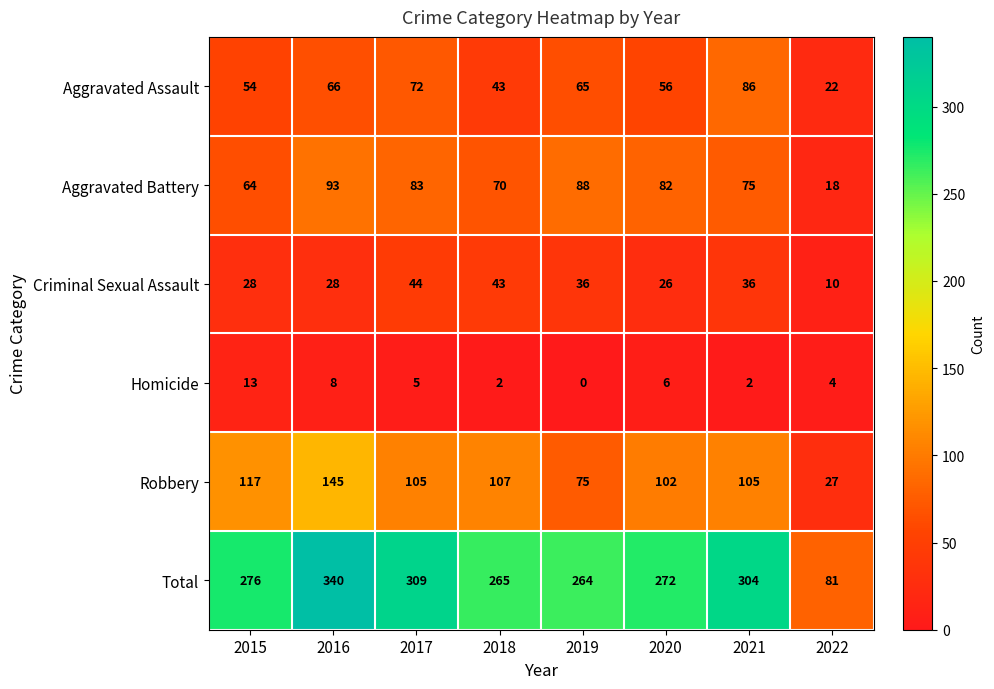

Which series has the widest spread of values?

Total